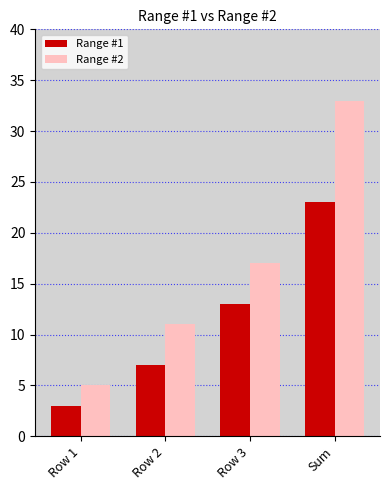

What is the total value across all series at Sum?

56